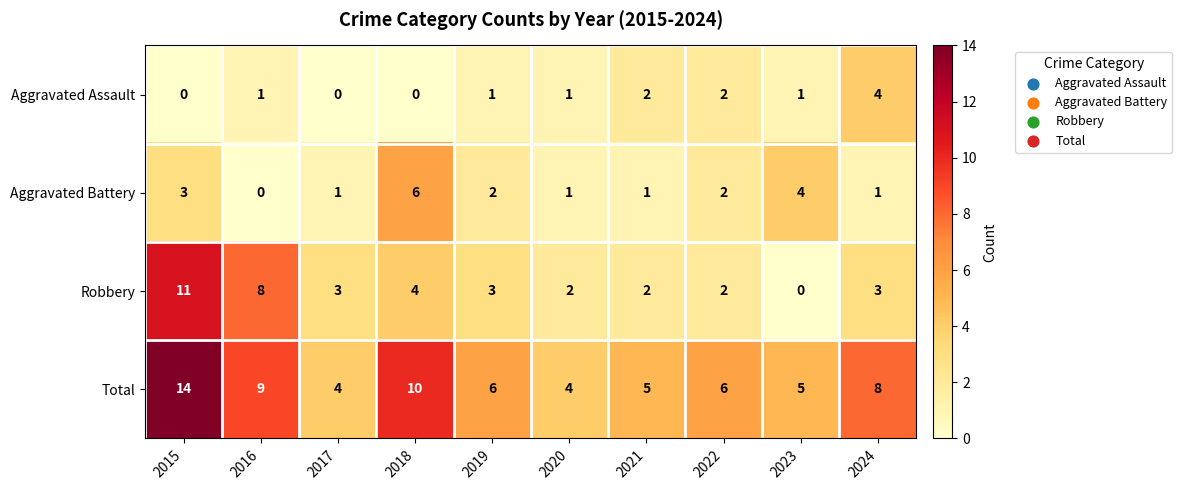

What is the spread (max minus min) of values at 2024?

7